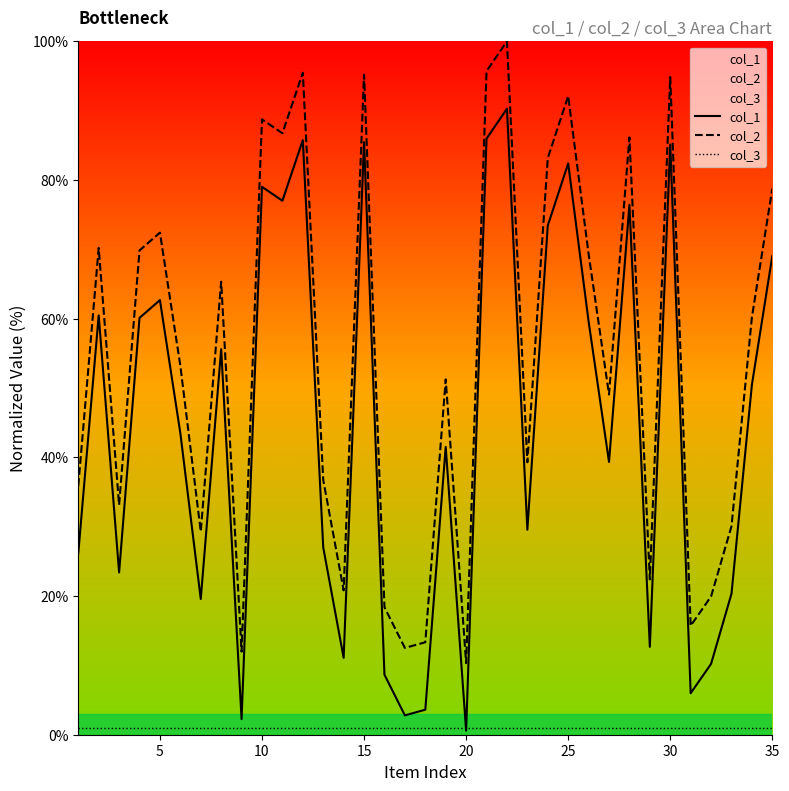

True or false: col_3 and col_2 intersect in this chart.

False